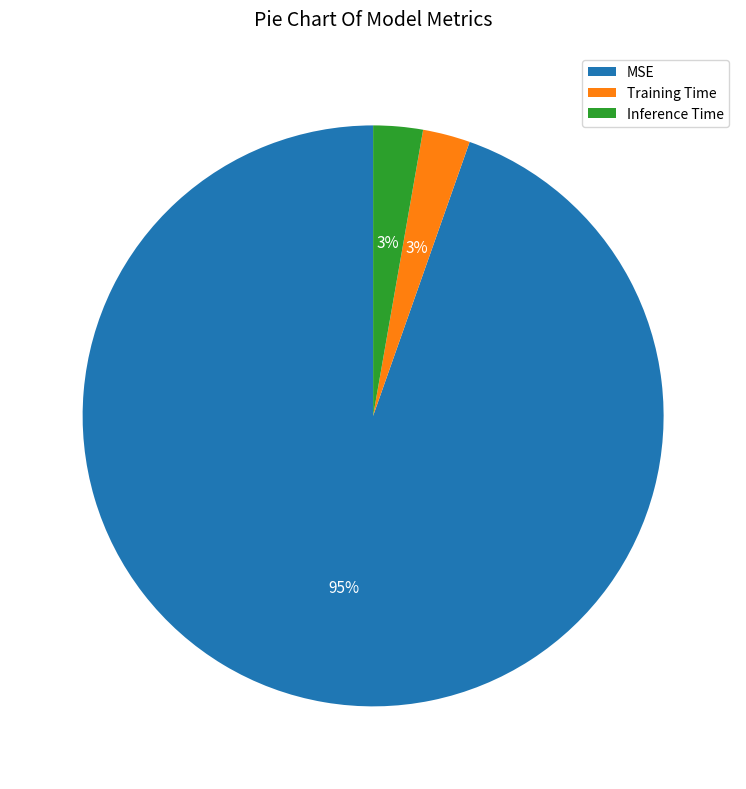

Does MSE account for over 50% of the chart?

Yes